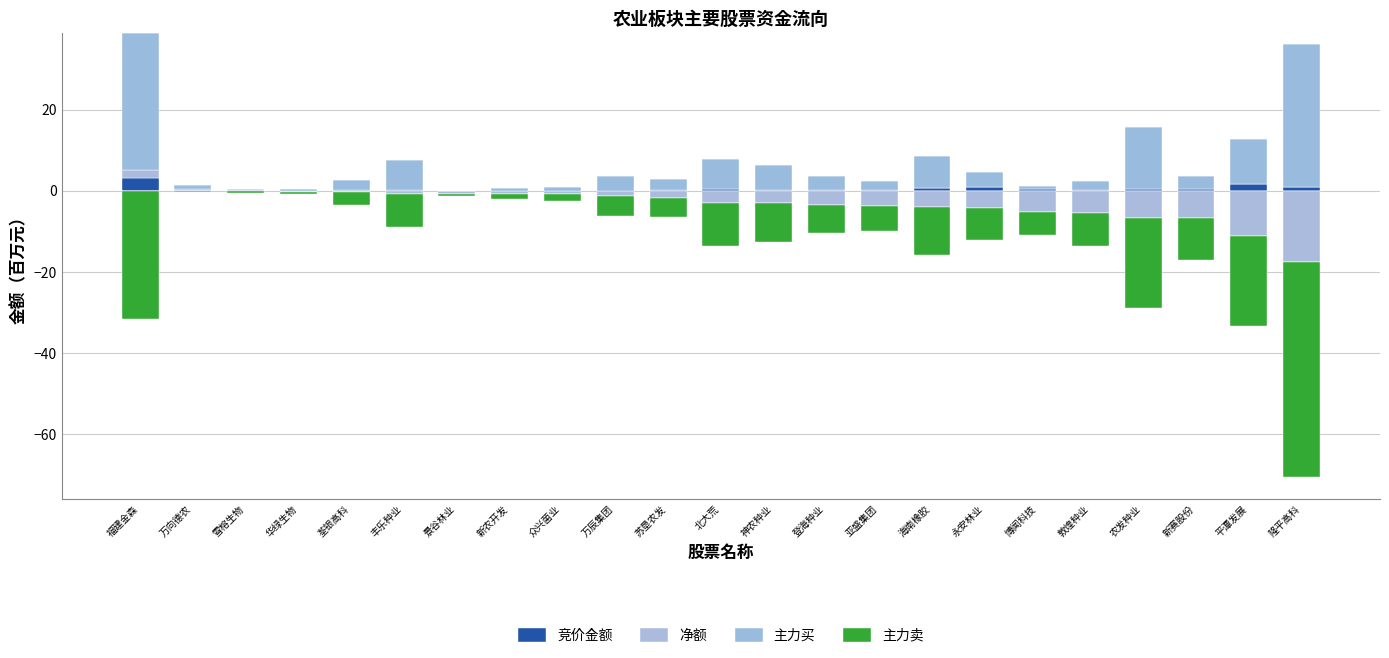

What is the sum of all 主力买 values?

152.8